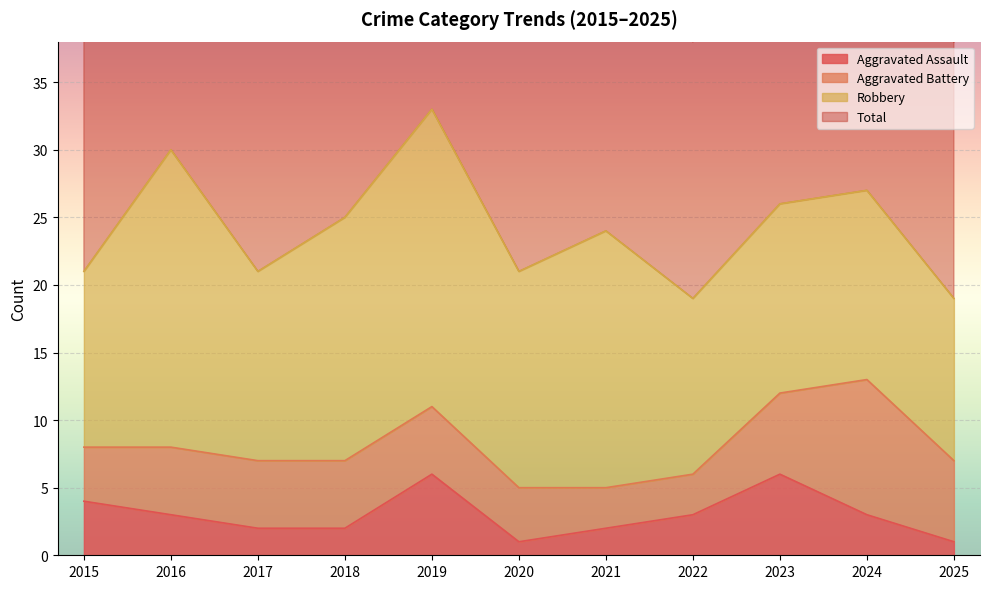

List the labels in order of Total value, smallest first.

2022, 2025, 2020, 2015, 2017, 2021, 2018, 2023, 2024, 2016, 2019